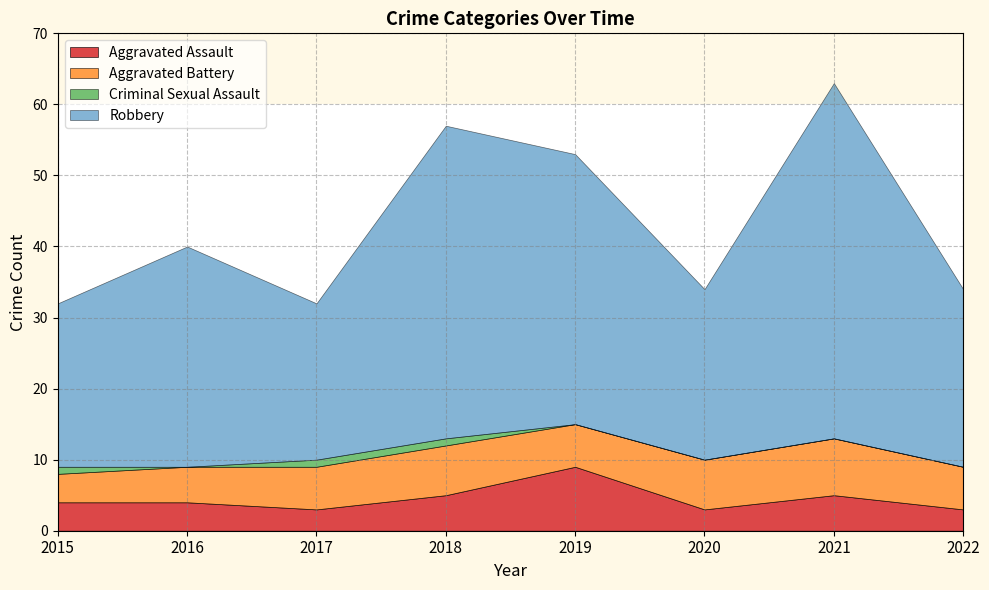

Is it true that Aggravated Assault equals 4 at 2016?

True